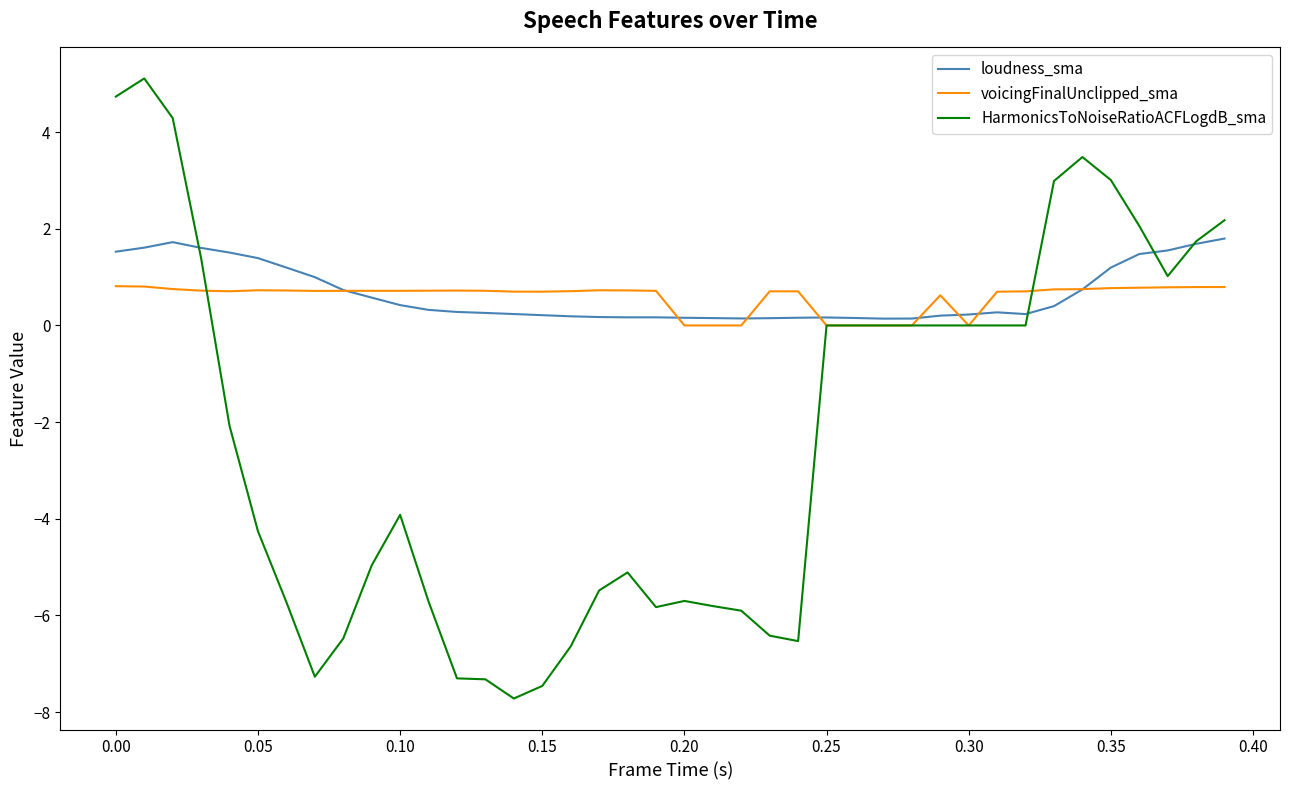

What is the smallest value displayed?

-7.7